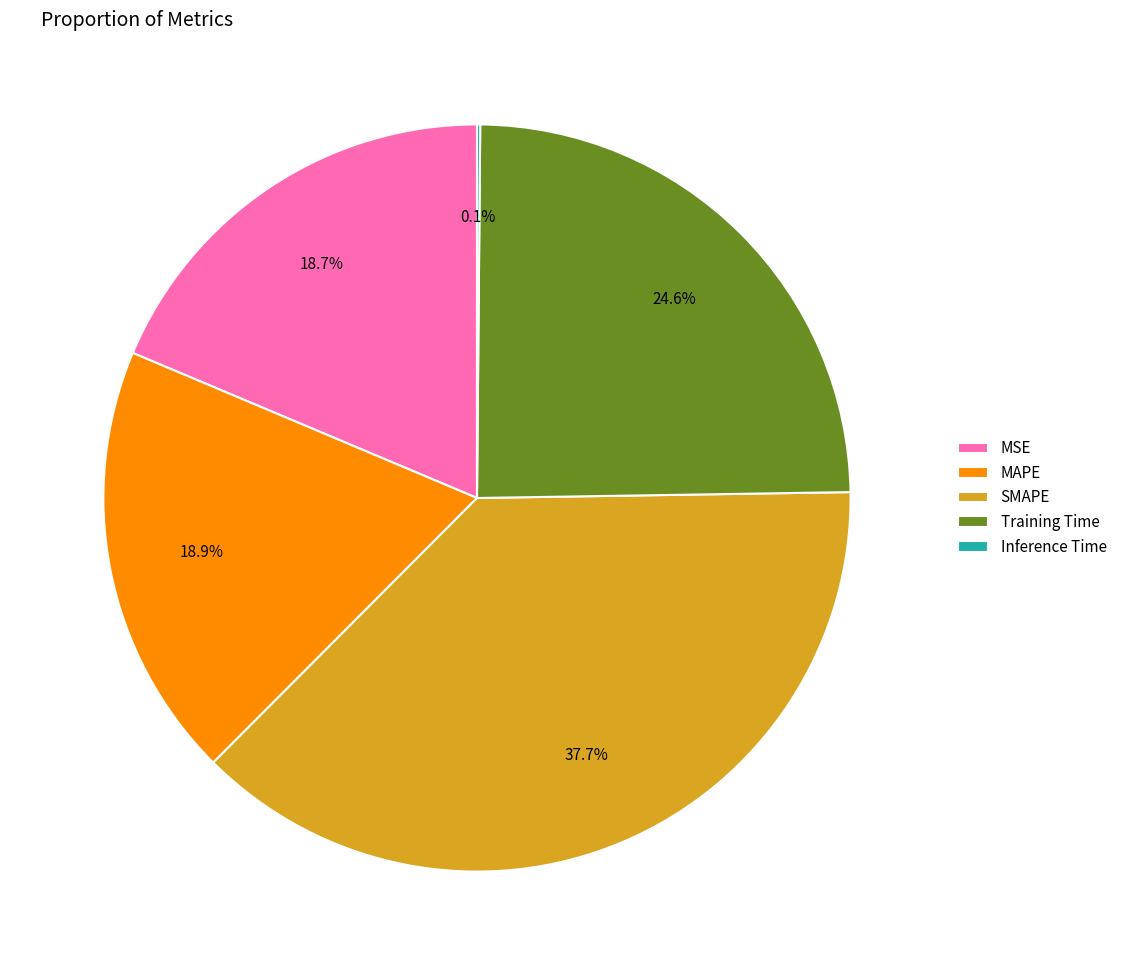

Does Training Time account for over 50% of the chart?

No